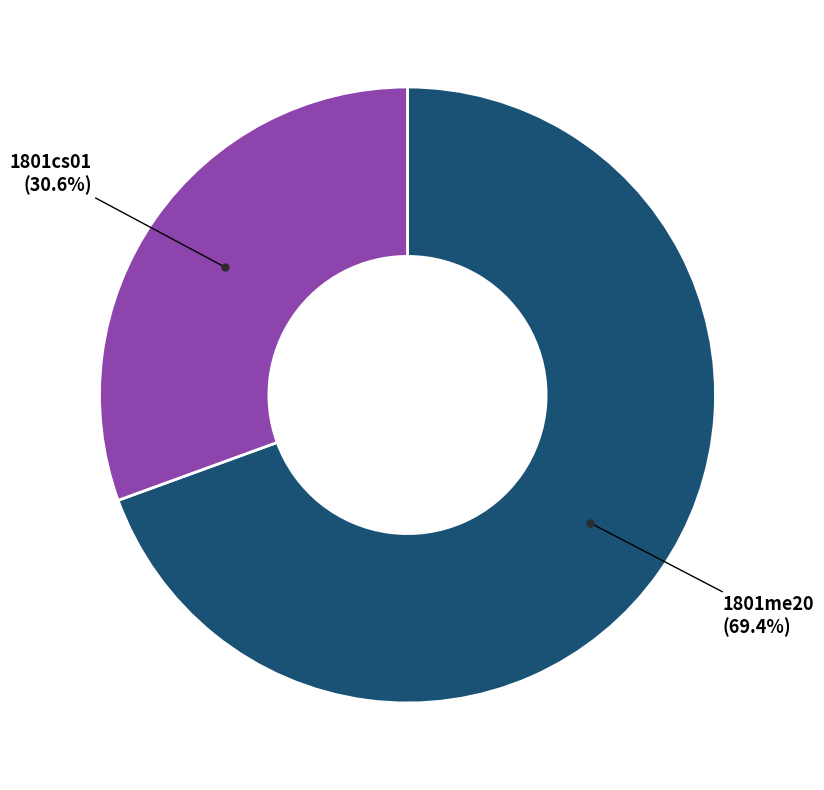

Does any single category account for the majority?

Yes